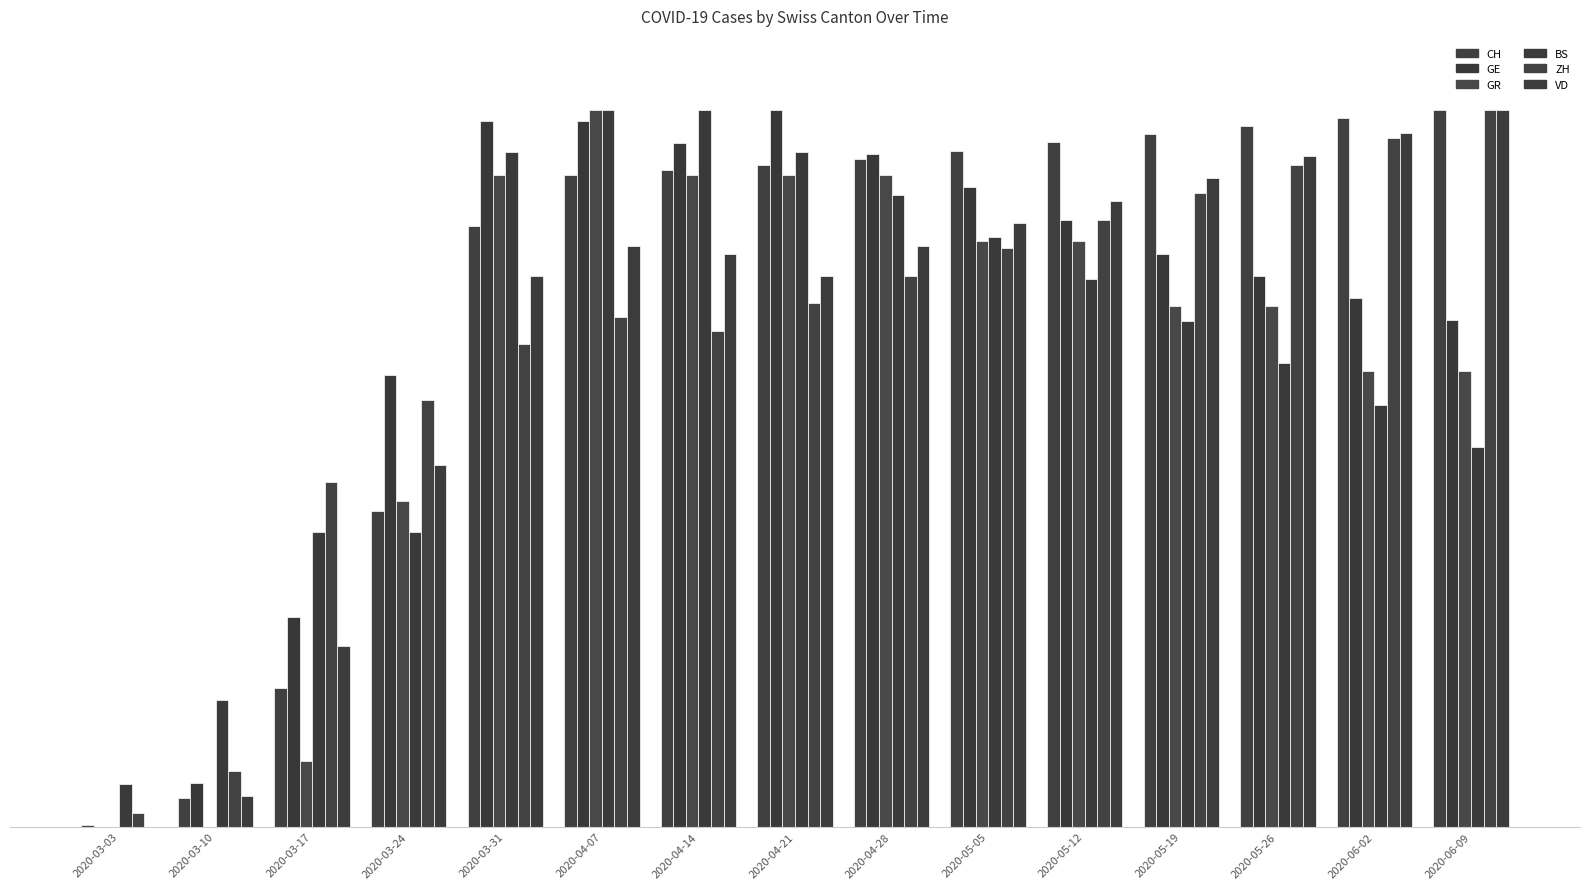

How many bars are there in total?

90